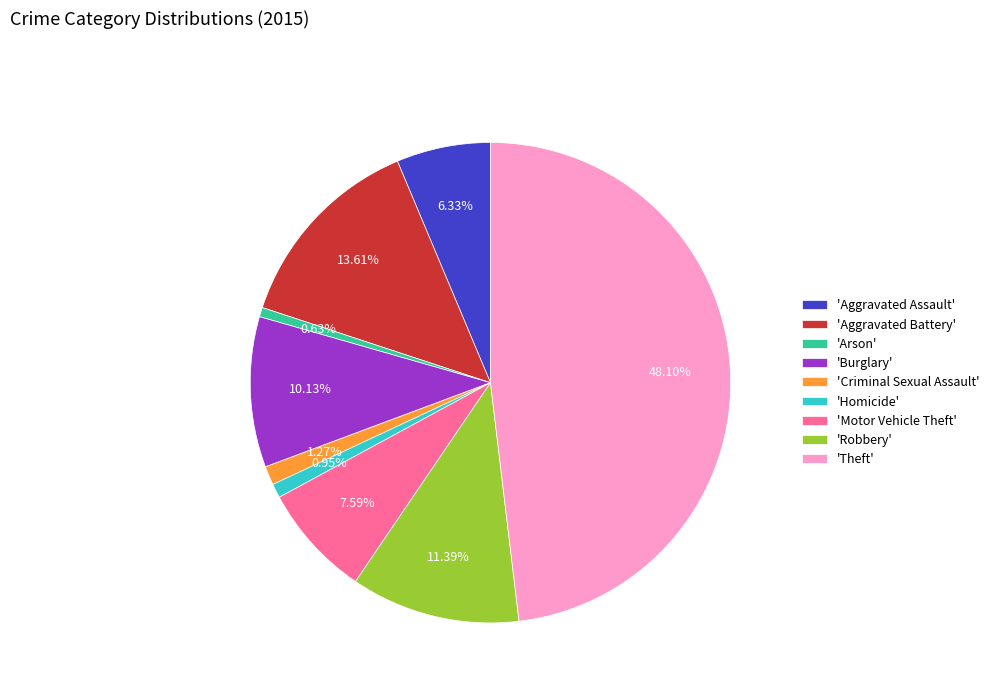

Does any single category account for the majority?

No